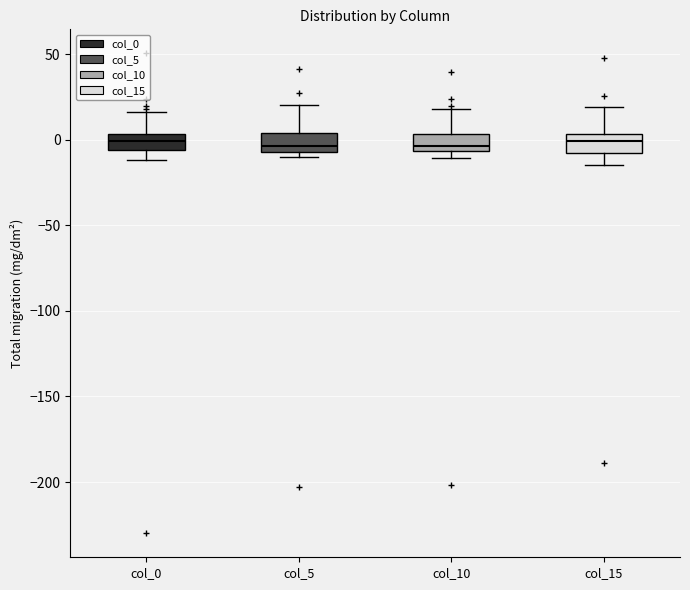

Reading left to right, read every box against the y-axis: the position of its median line, the range the box covers, and the ends of its whiskers. The values are not printed on the chart, so give them approximately, as read against the axis.

col_0: median 0, box -5 to 5, whiskers -10 to 15
col_5: median -5 (inside the box), box -5 to 5, whiskers -10 to 20
col_10: median -5 (just above the box's lower edge), box -5 to 5, whiskers -10 to 20
col_15: median 0, box -10 to 5, whiskers -15 to 20